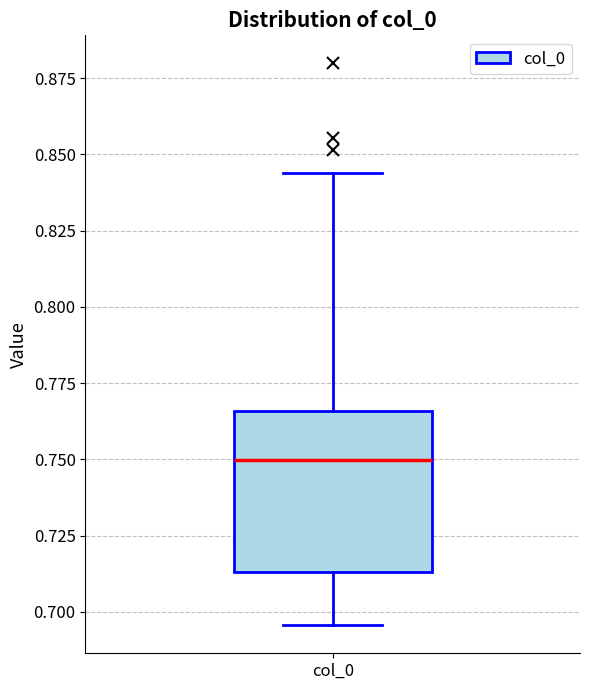

Read this box plot against the y-axis: the position of the median line, the range covered by the box, and the ends of both whiskers. The values are not printed on the chart, so give them approximately, as read against the axis.

median 0.750, box 0.715 to 0.765, whiskers 0.695 to 0.845